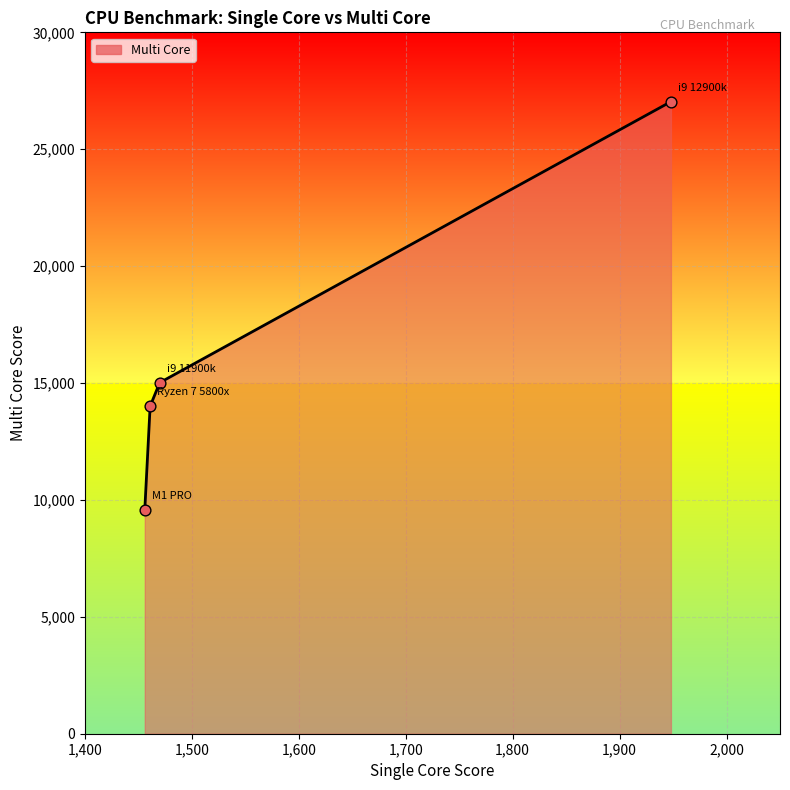

What is the maximum value shown in the chart?

27035